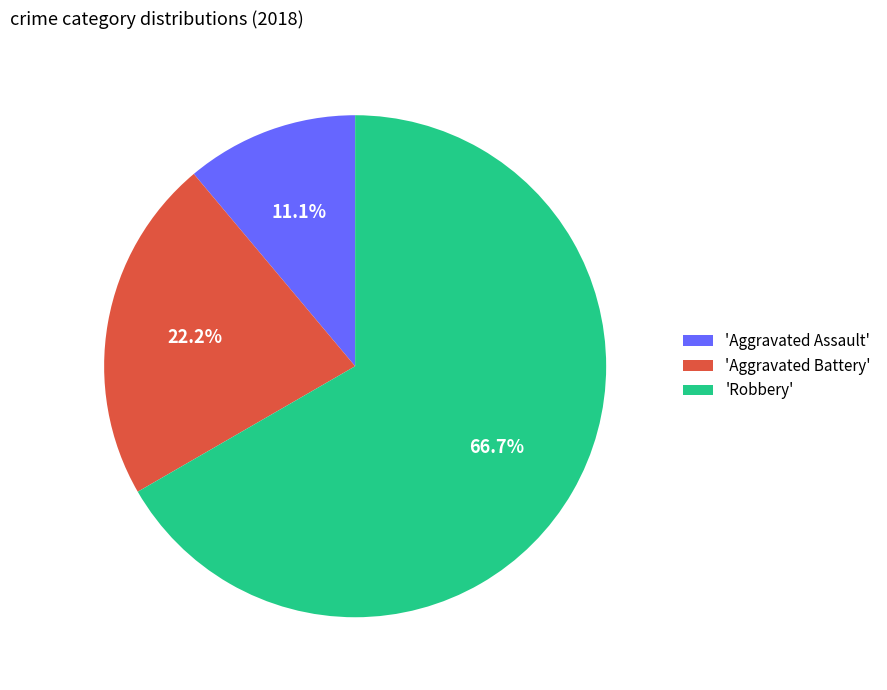

What is the total percentage of 'Aggravated Battery' and 'Robbery'?

88.9%